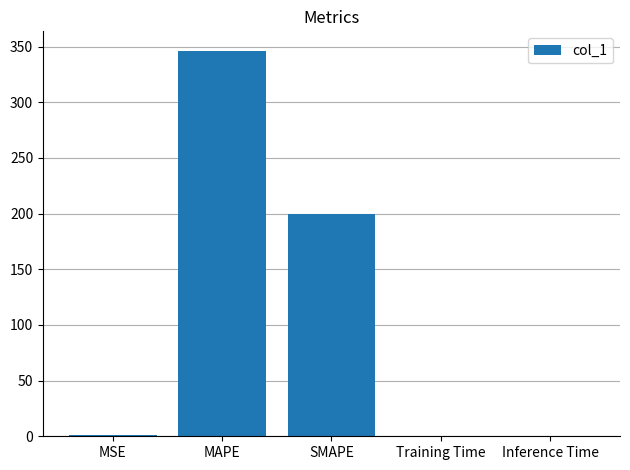

What is the sum of all values?

547.5